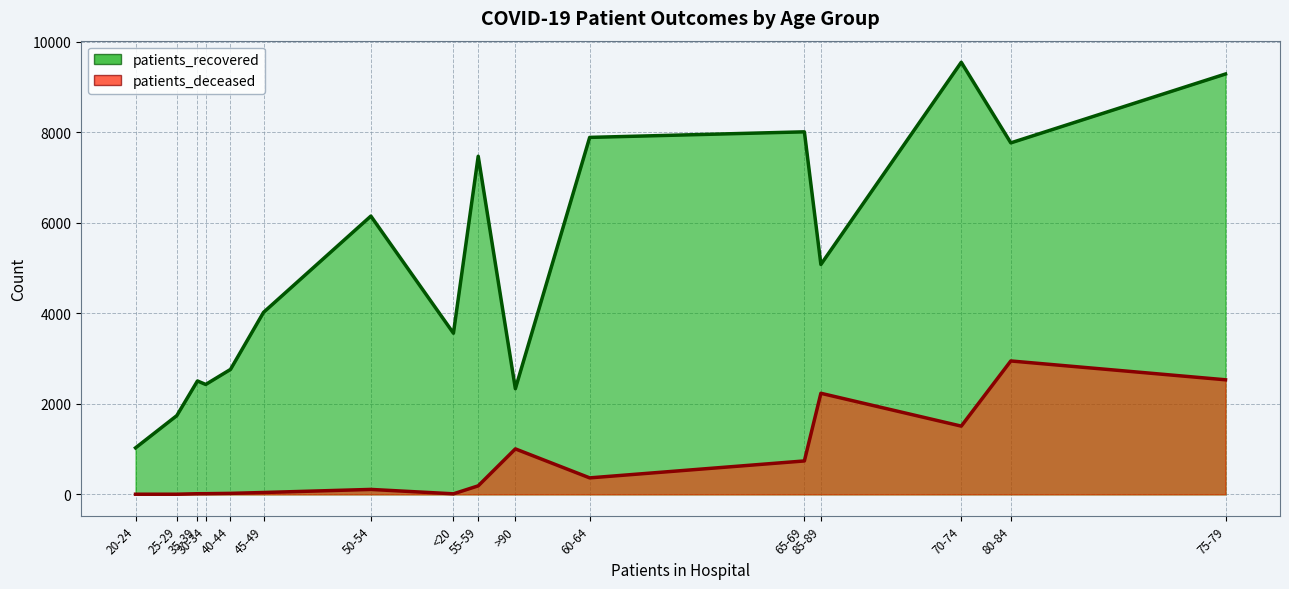

True or false: patients_recovered and patients_deceased intersect in this chart.

False